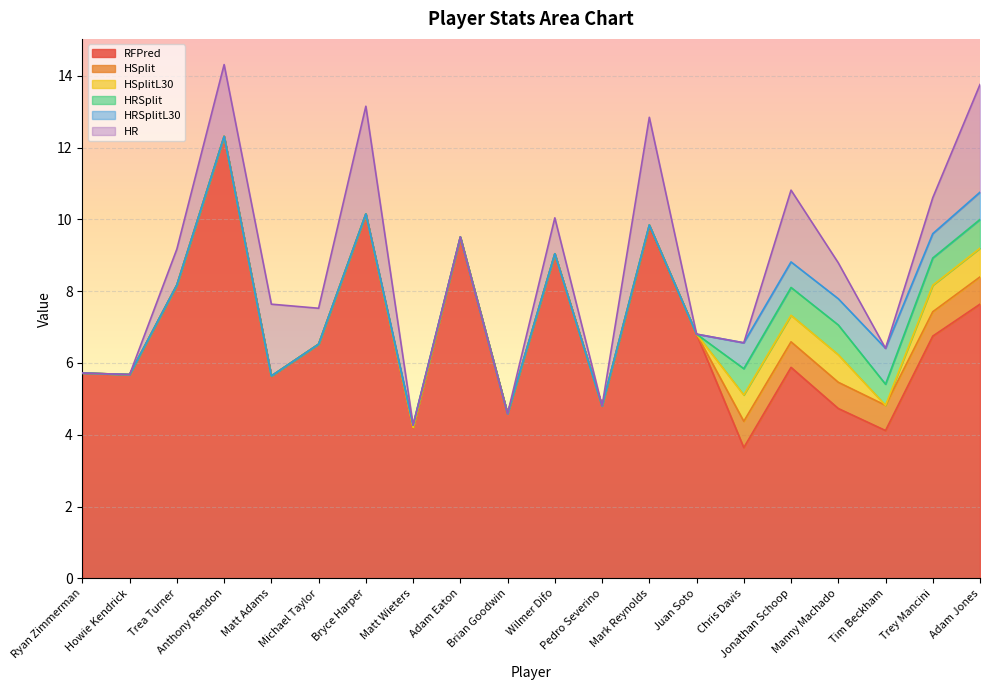

Which series has the largest total across all categories?

RFPred